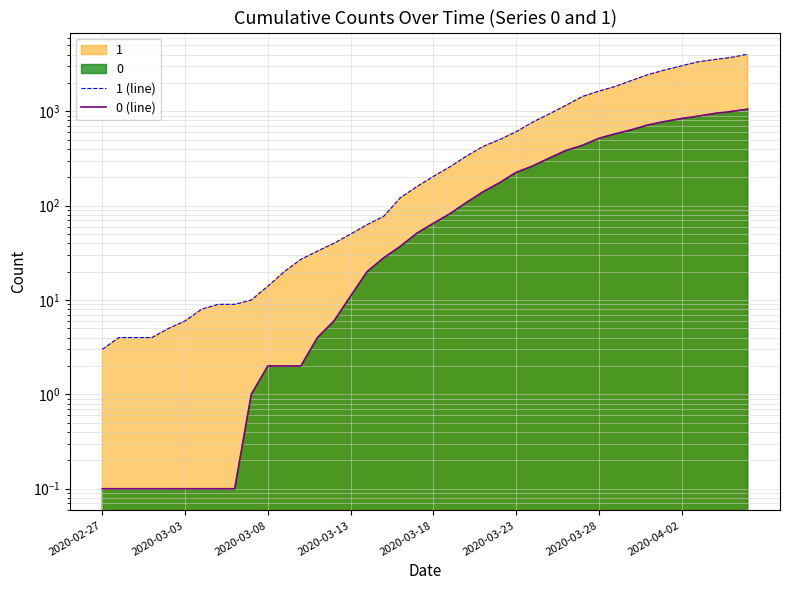

The value of 0 (line) at 2020-03-13 is 5.4. True or false?

False